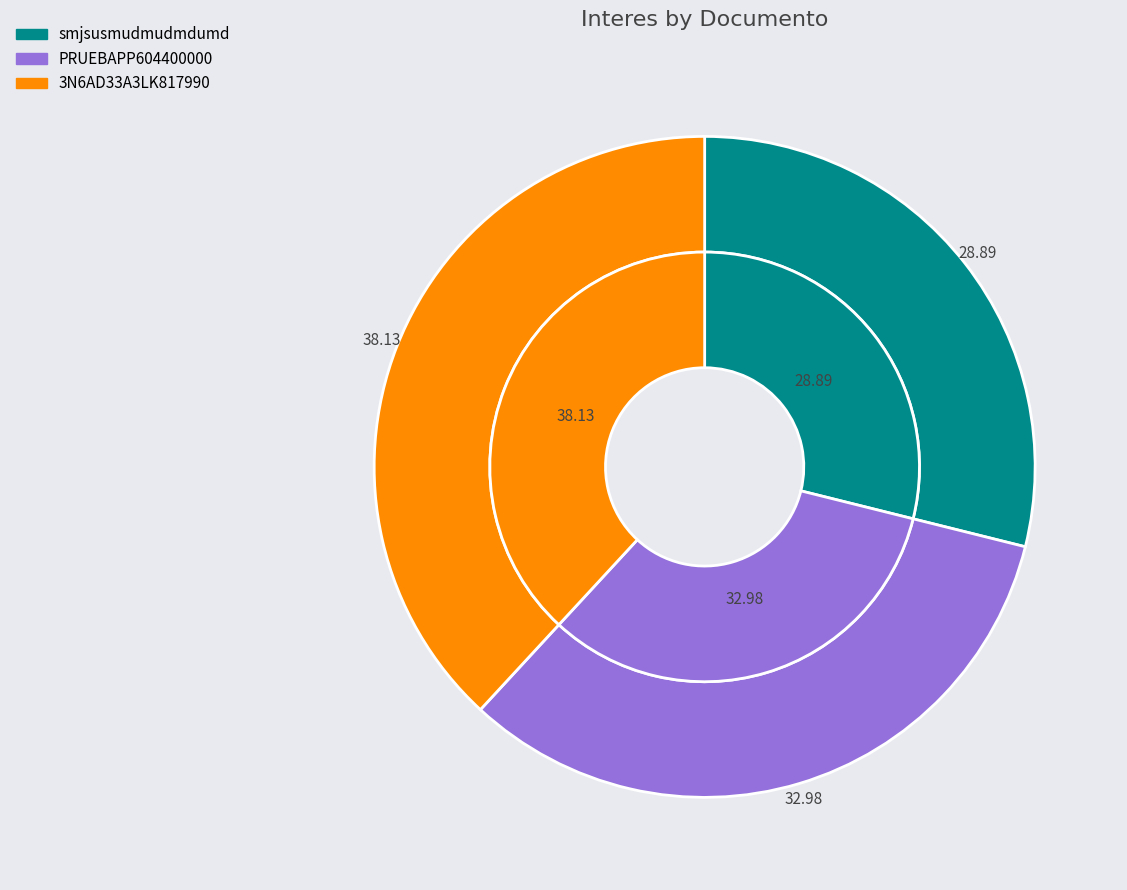

Count the number of slices in the pie.

3